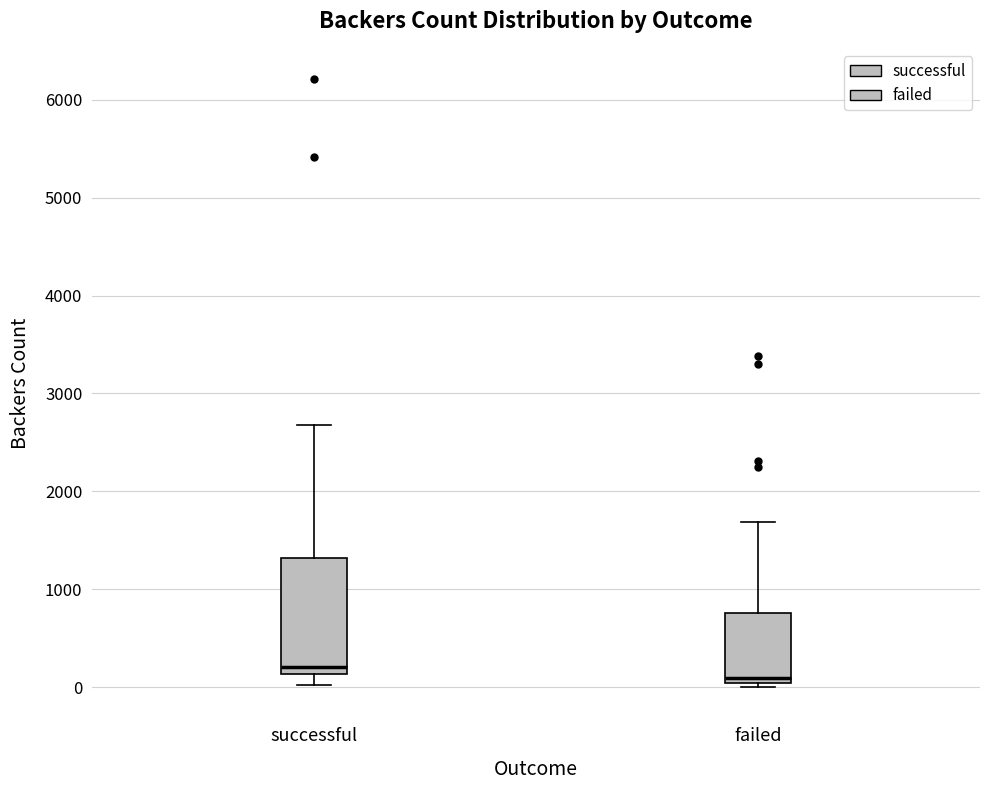

Comparing the boxes themselves (not the whiskers), which one is the tallest?

successful